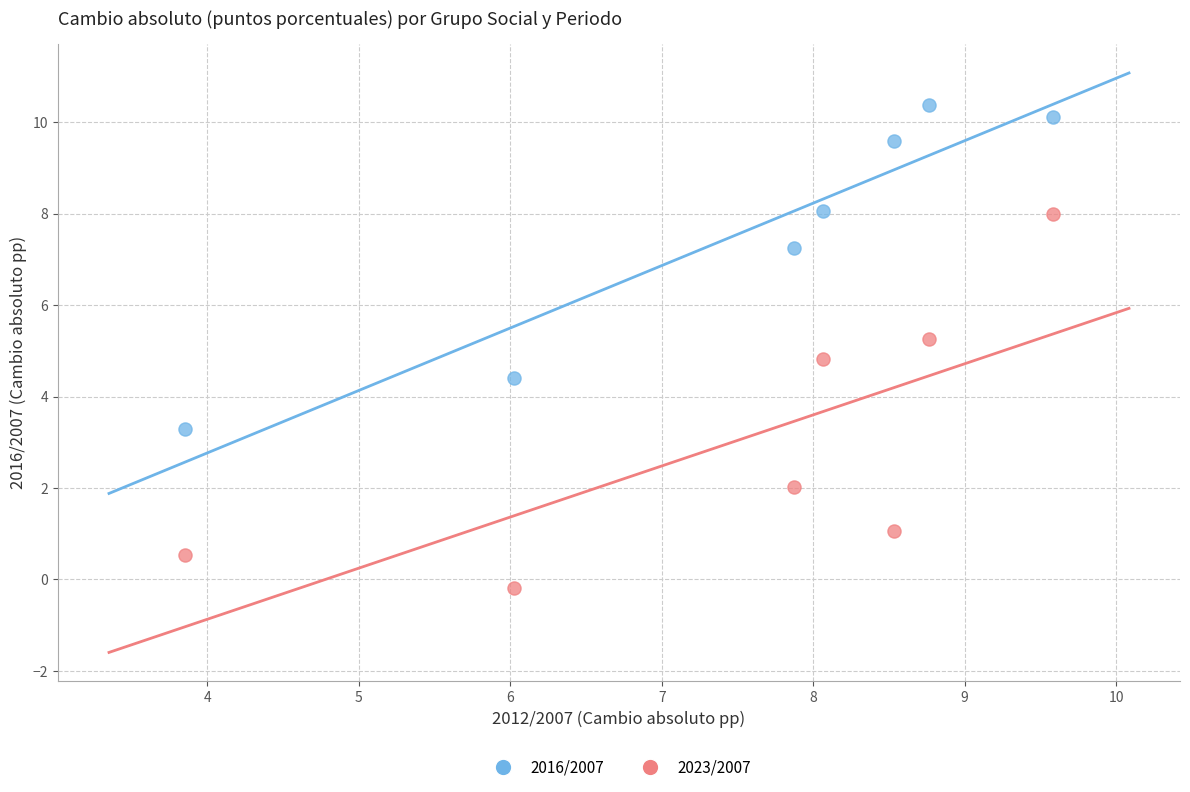

What are all the series names shown in the legend?

2016/2007, 2023/2007